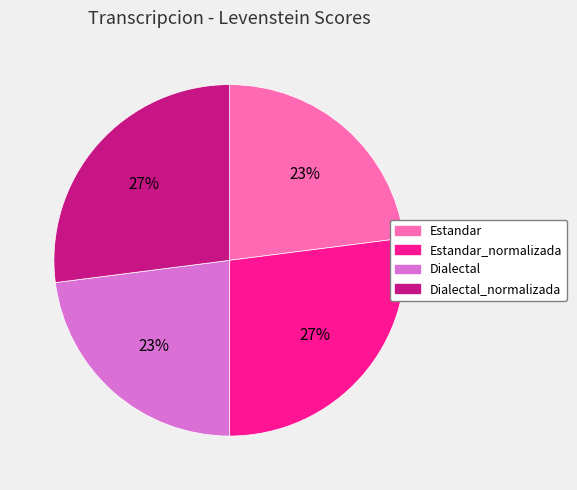

To the nearest percent, what is the average slice percentage?

25%